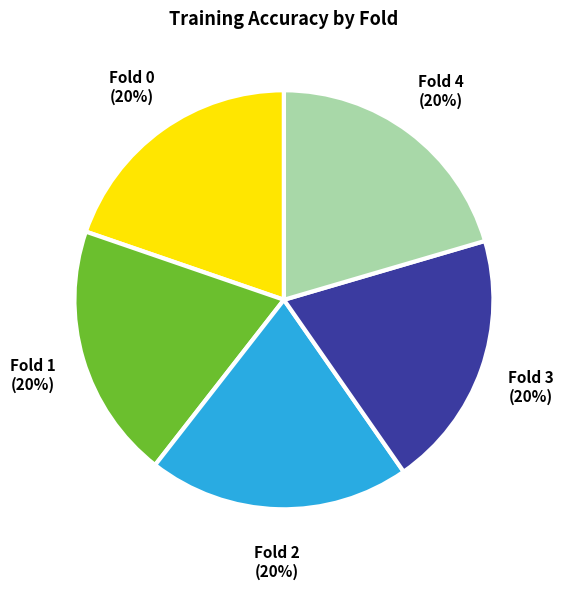

To the nearest percent, what is the average slice percentage?

20%